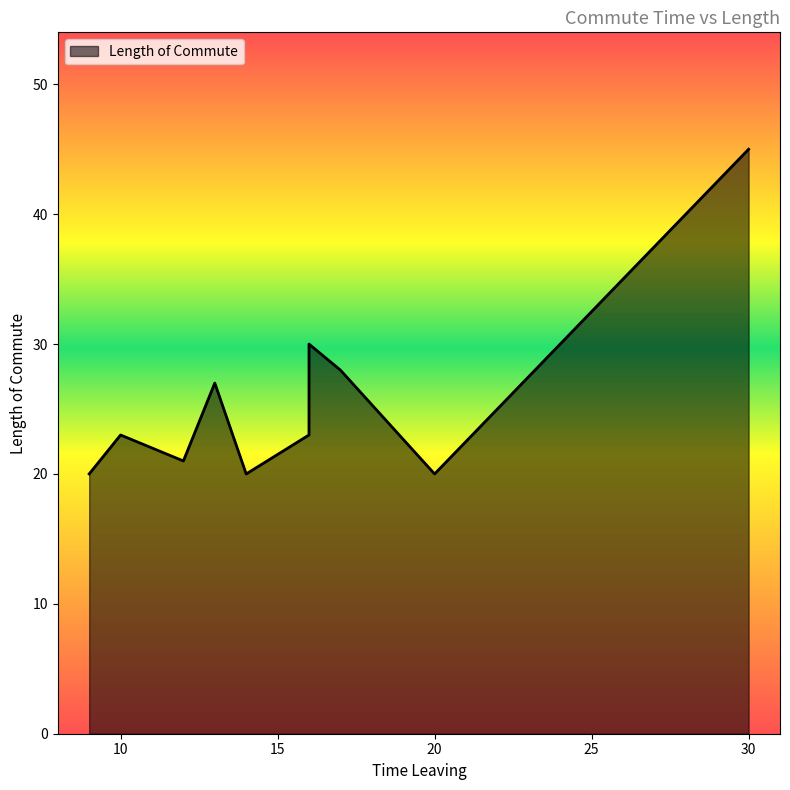

What is the minimum value shown in the chart?

20